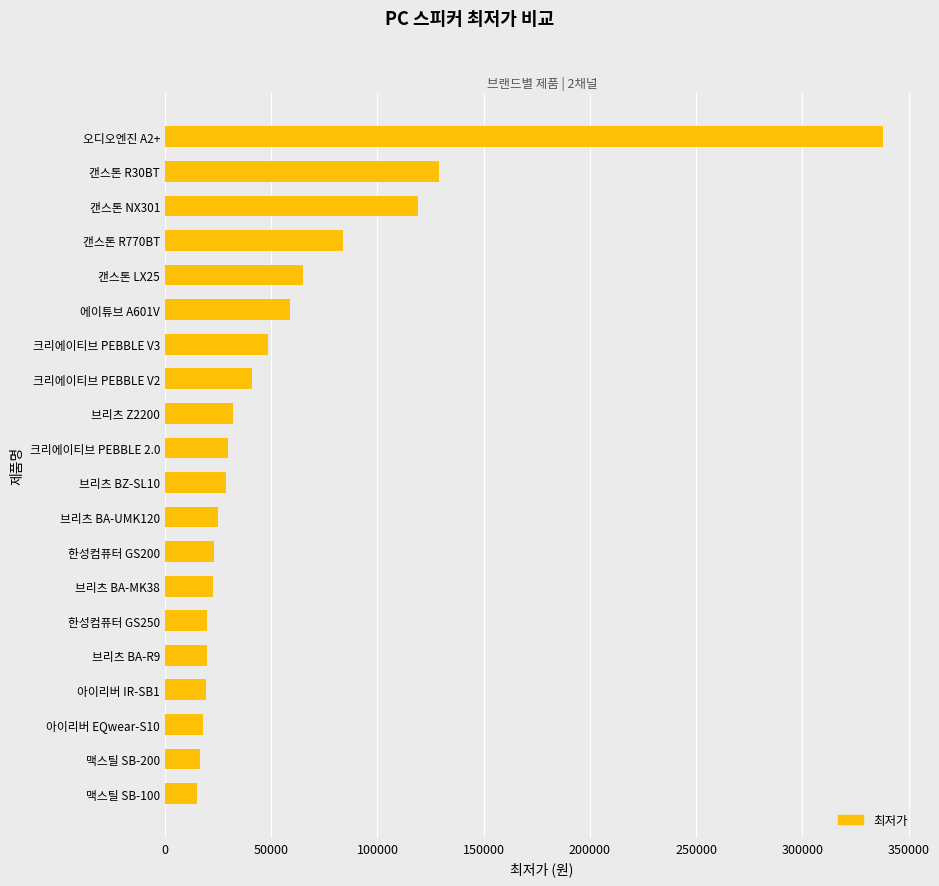

What is the sum of all values?

1153370